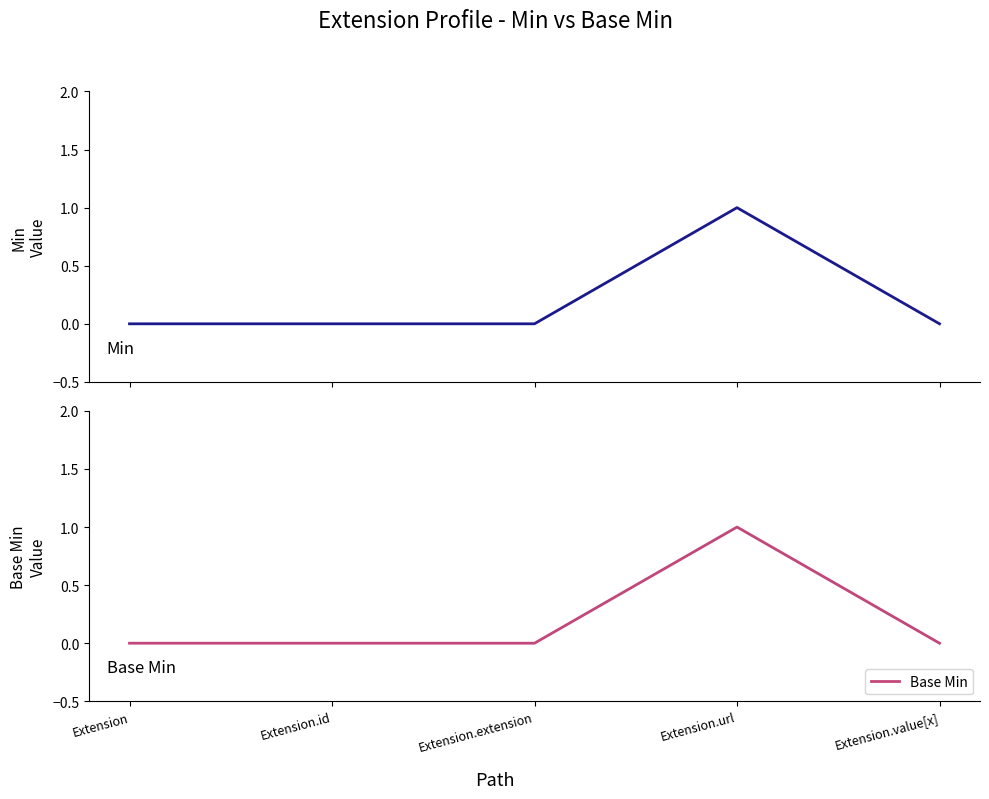

Is the value of Min at Extension.id greater than the value of Base Min at Extension.extension?

No